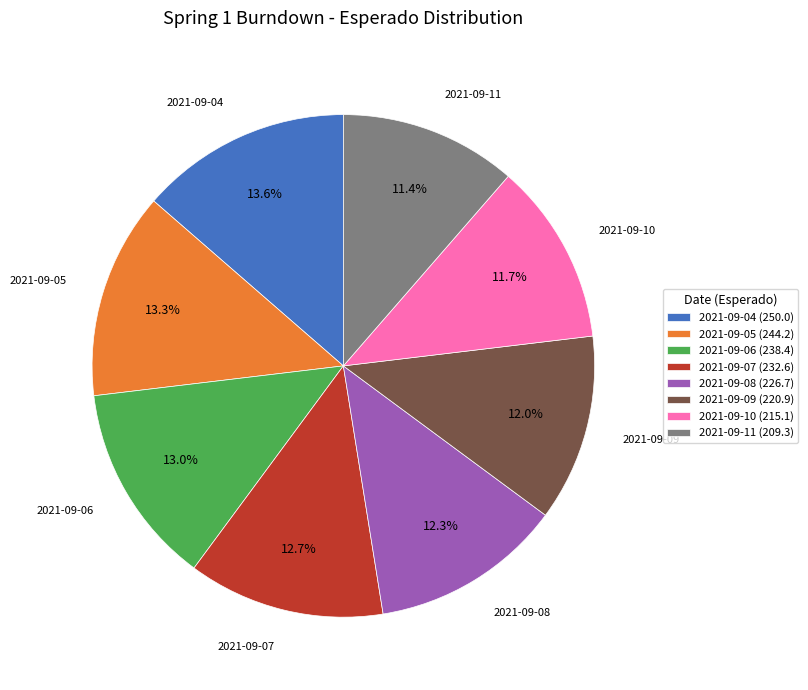

Approximately how many times larger is the value at 2021-09-08 (226.7) compared to 2021-09-05 (244.2)?

0.9